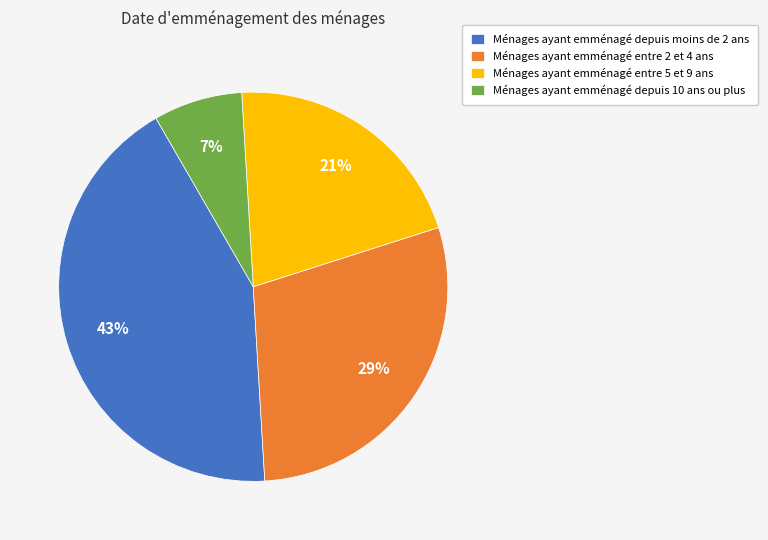

Is the sum of Ménages ayant emménagé entre 5 et 9 ans and Ménages ayant emménagé depuis moins de 2 ans greater than half?

Yes